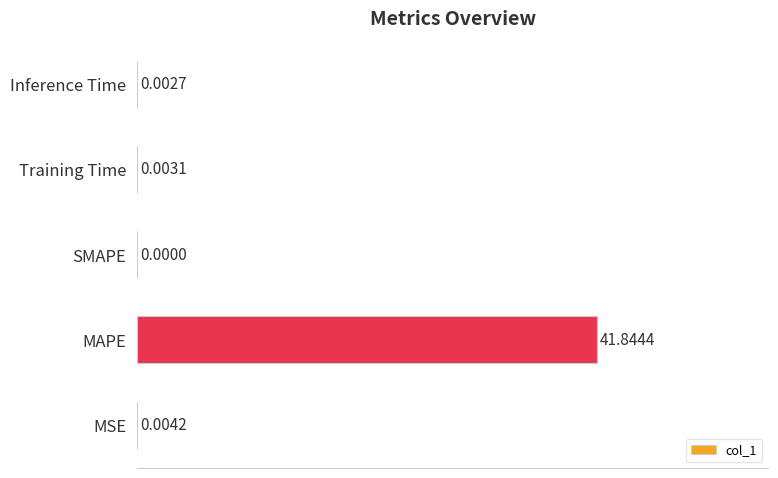

Which category has the highest value across all series?

MAPE